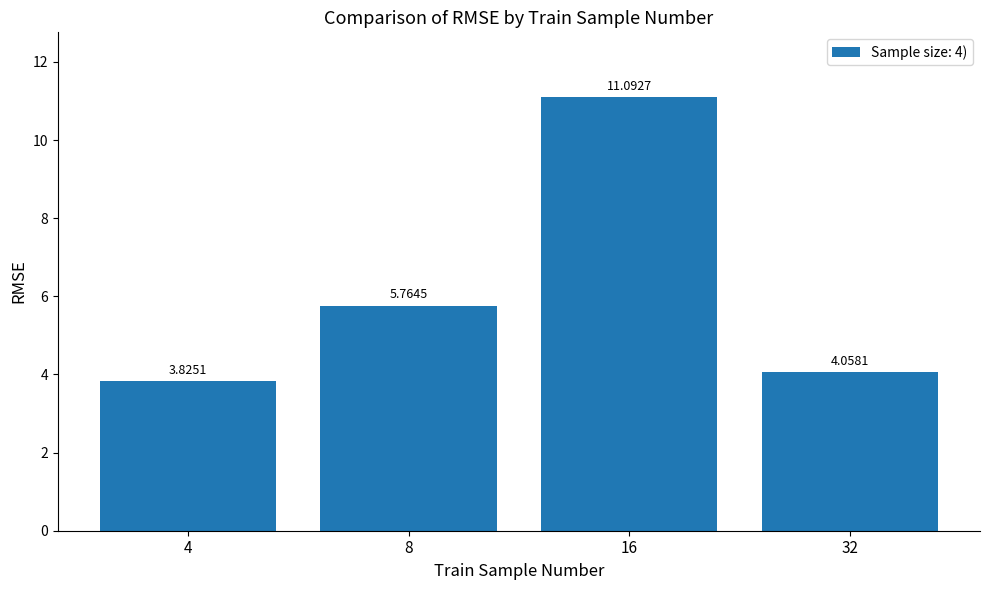

How many bars are there in total?

4